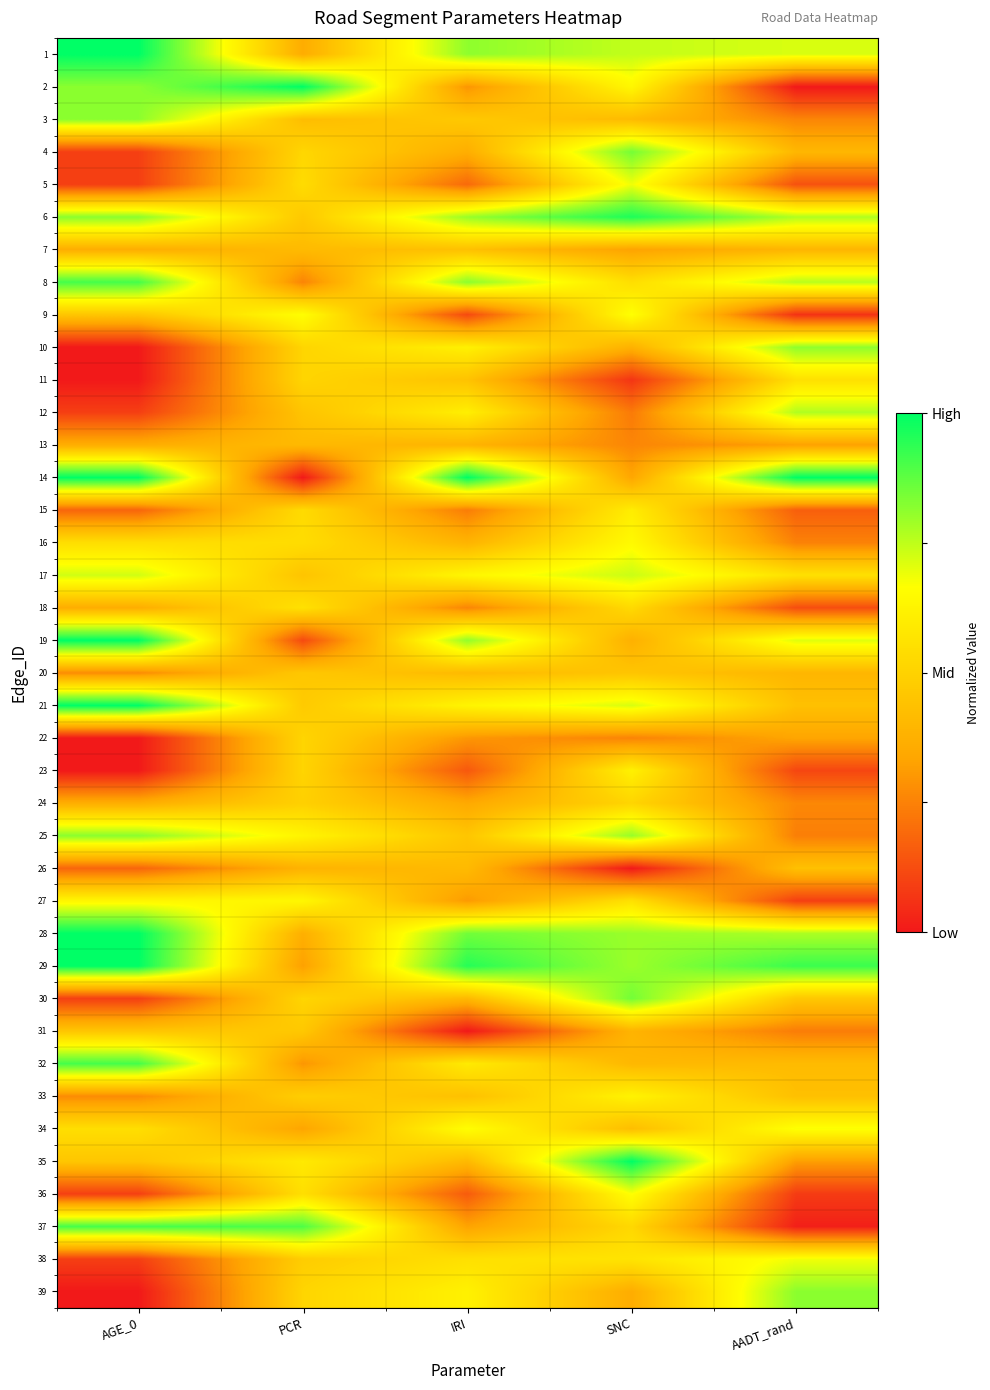

What is the total value across all series at IRI?

18.7